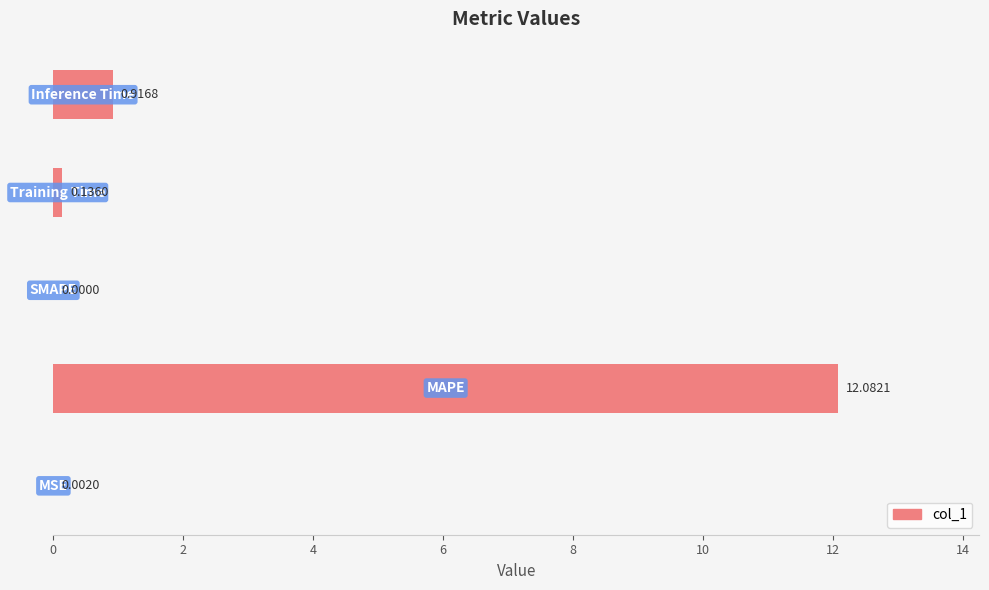

What is the sum of all values?

13.1